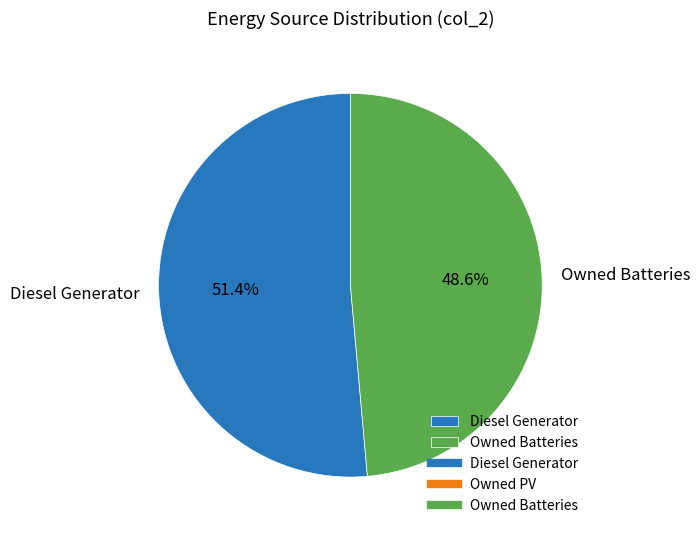

To the nearest percent, what percentage of the pie is Owned Batteries?

49%